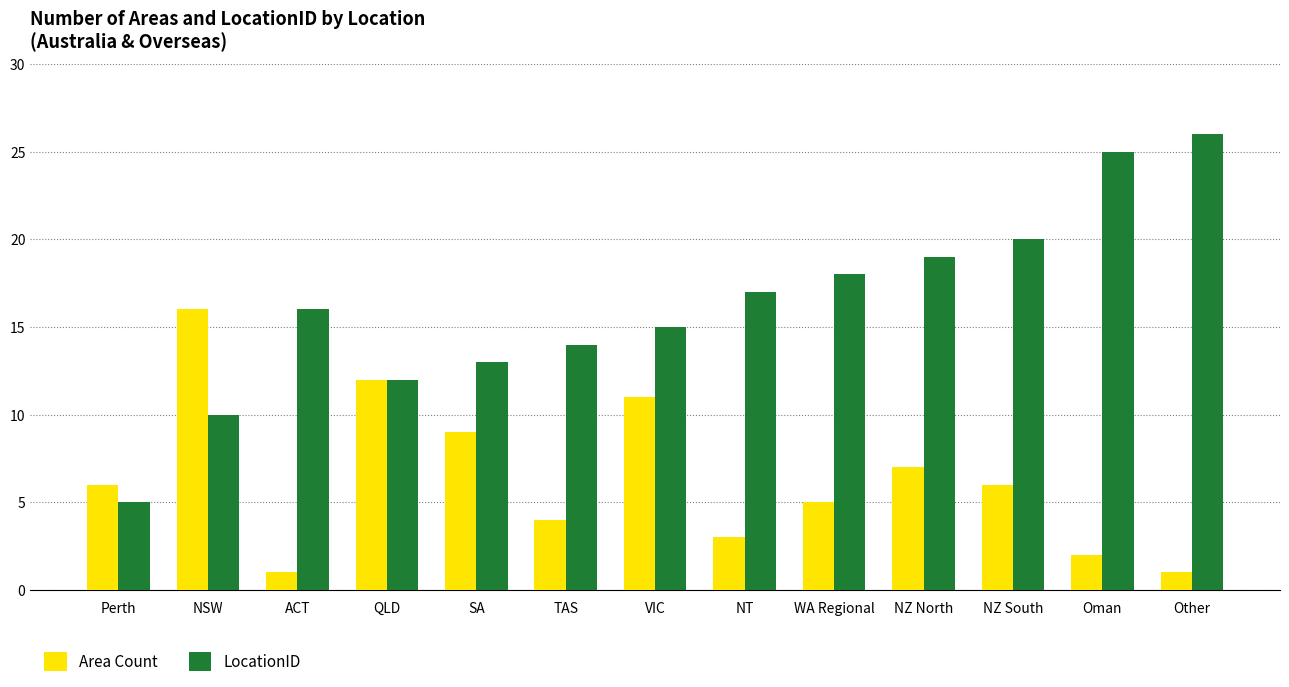

What is the label of the 5th bar from the left?

SA